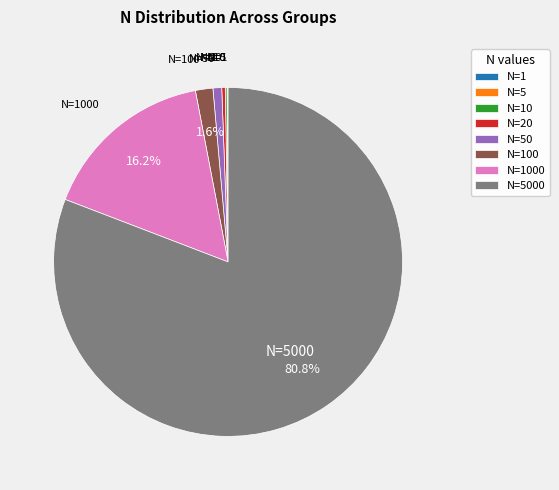

Is there any slice that represents more than half of the pie?

Yes